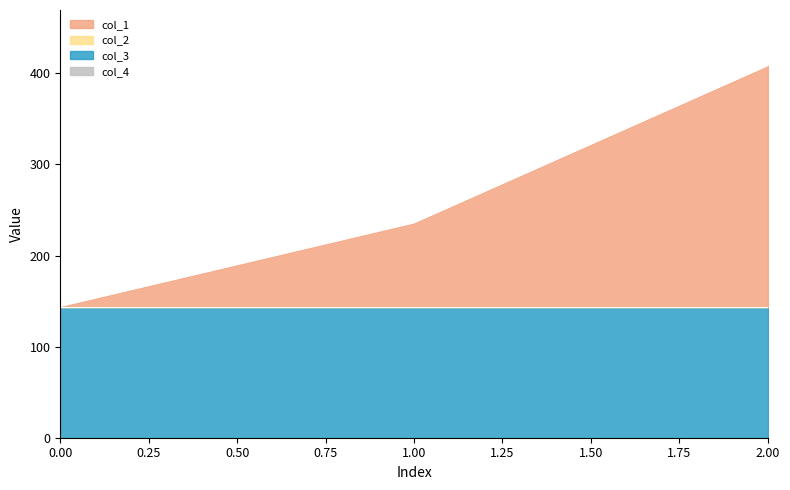

How many series are shown in this chart?

4